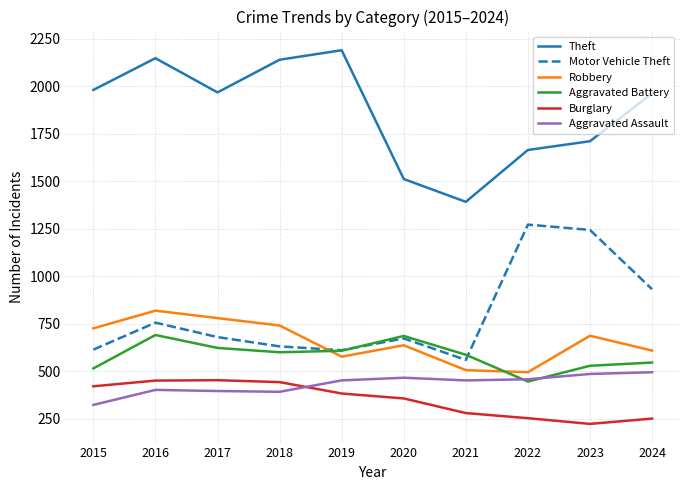

What are all the series names shown in the legend?

Theft, Motor Vehicle Theft, Robbery, Aggravated Battery, Burglary, Aggravated Assault